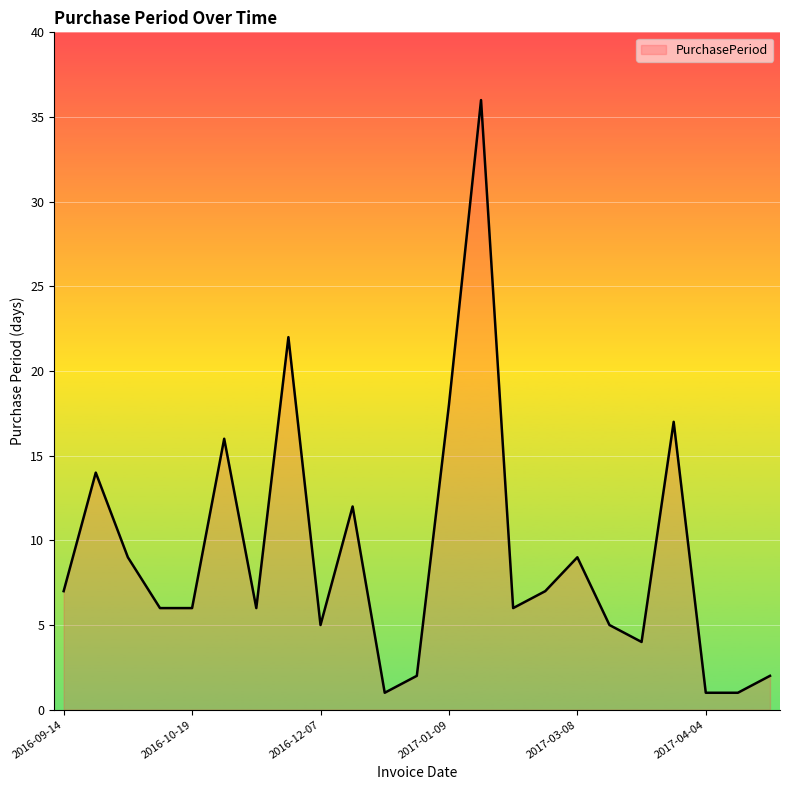

What is the maximum value shown in the chart?

36